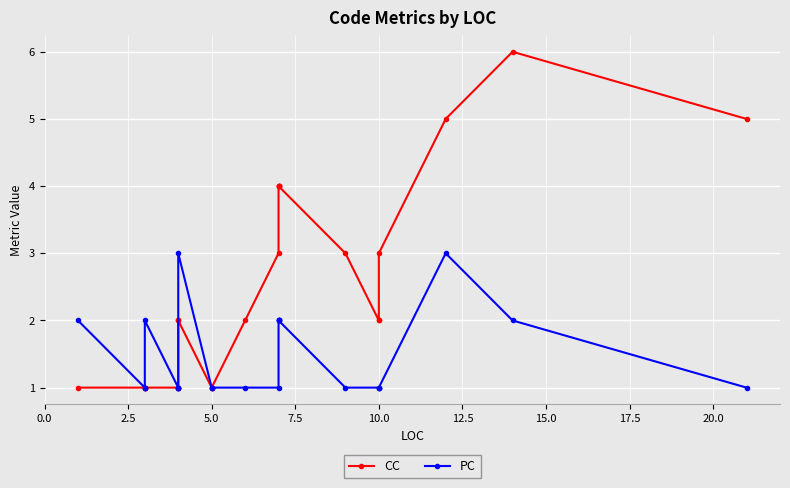

Does the chart display data point markers on the line(s)?

Yes